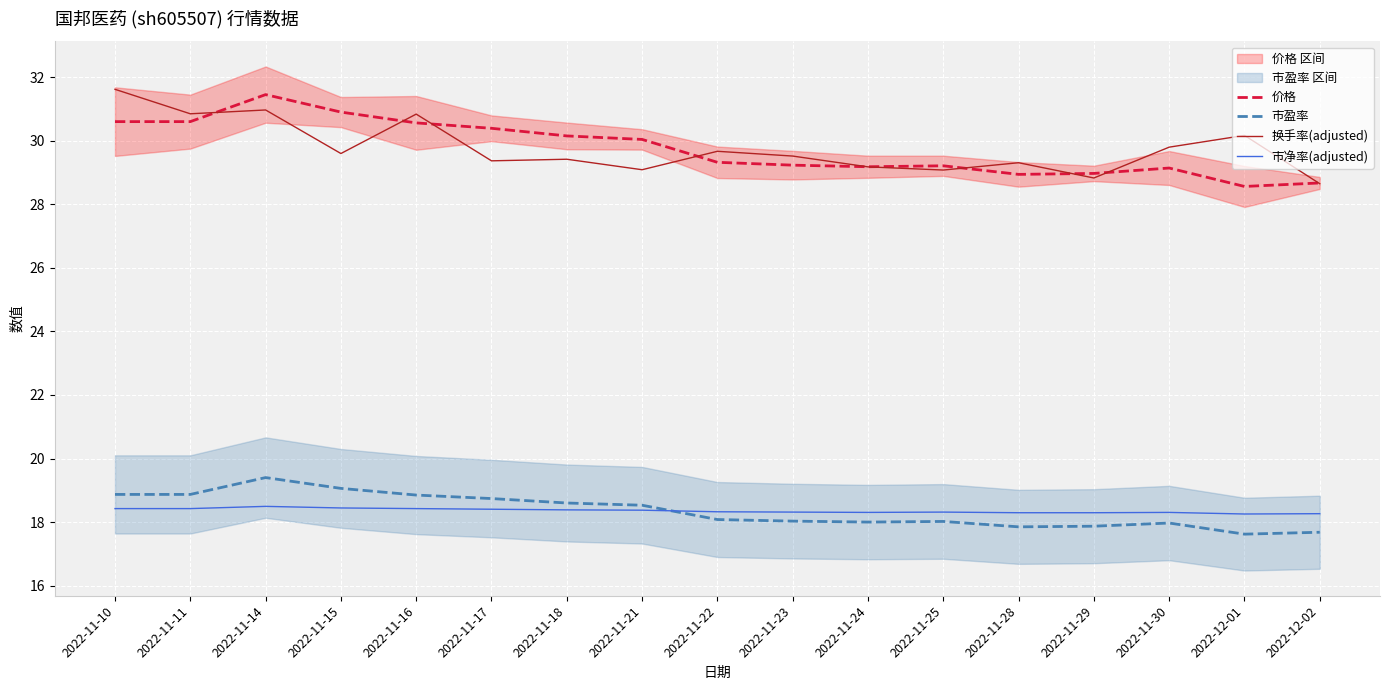

Read the 换手率(adjusted) value at 2022-11-29.

28.8